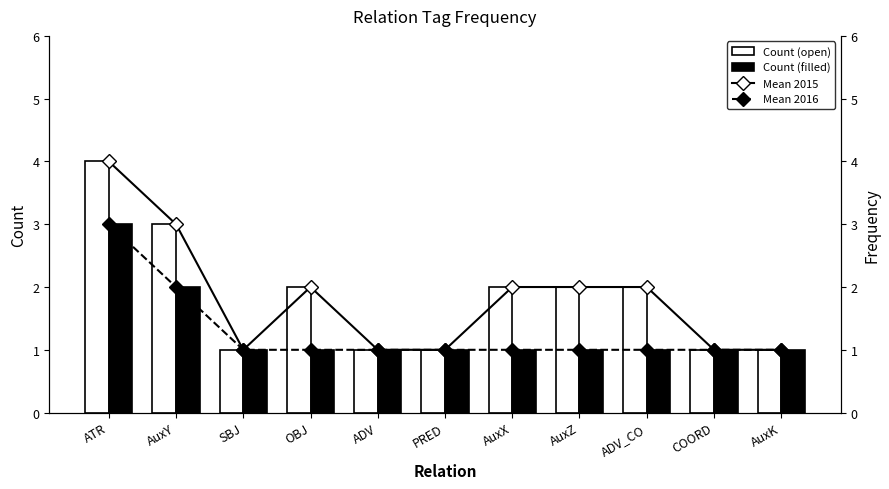

What is the difference between the maximum and minimum values in the Mean 2015 series?

3